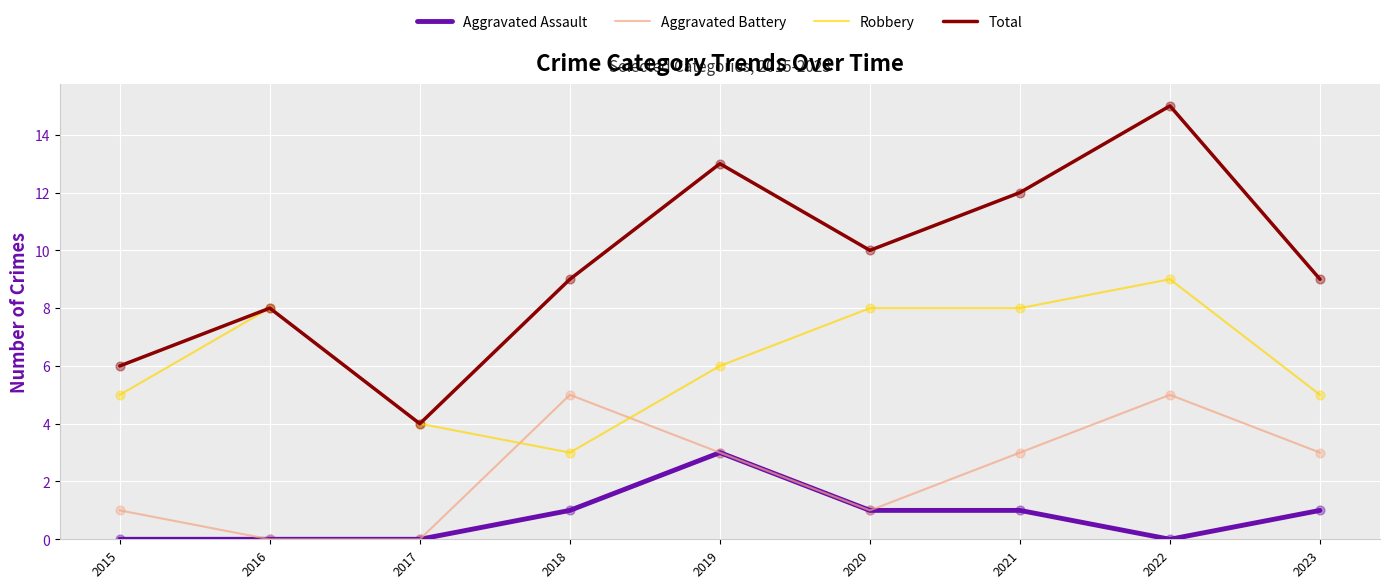

What is the total value across all series at 2017?

8